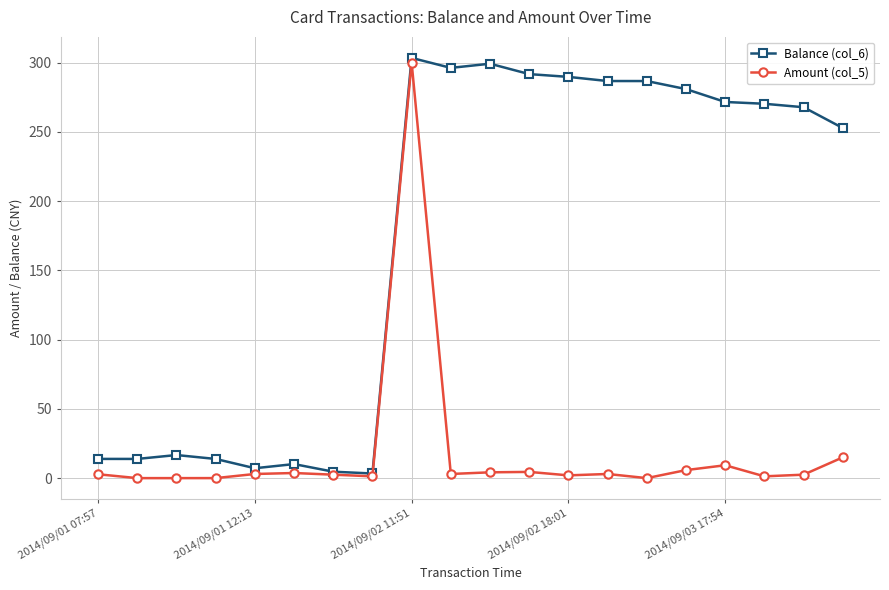

At how many categories does at least one series exceed 95?

12